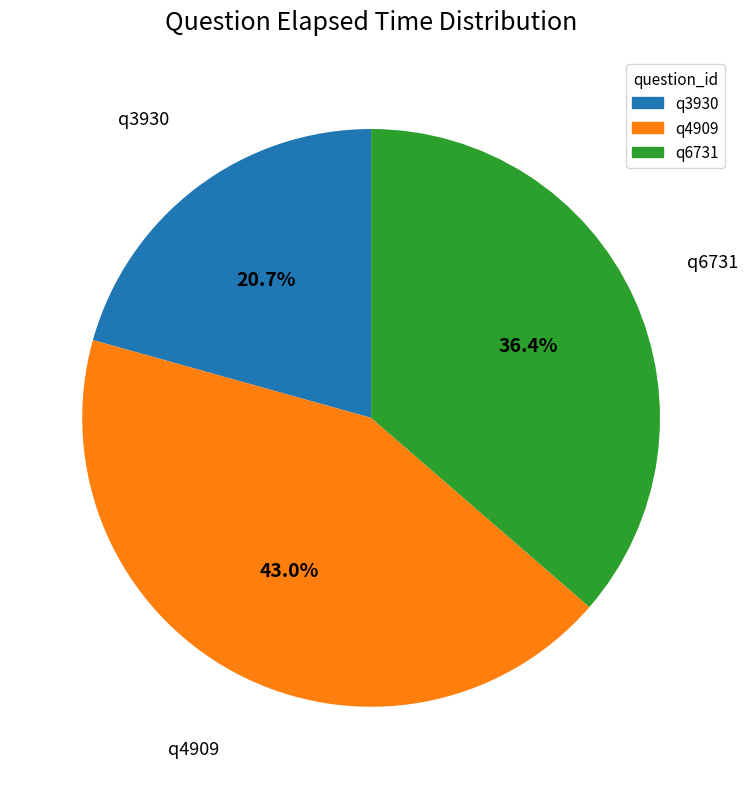

Which slice is the smallest?

q3930